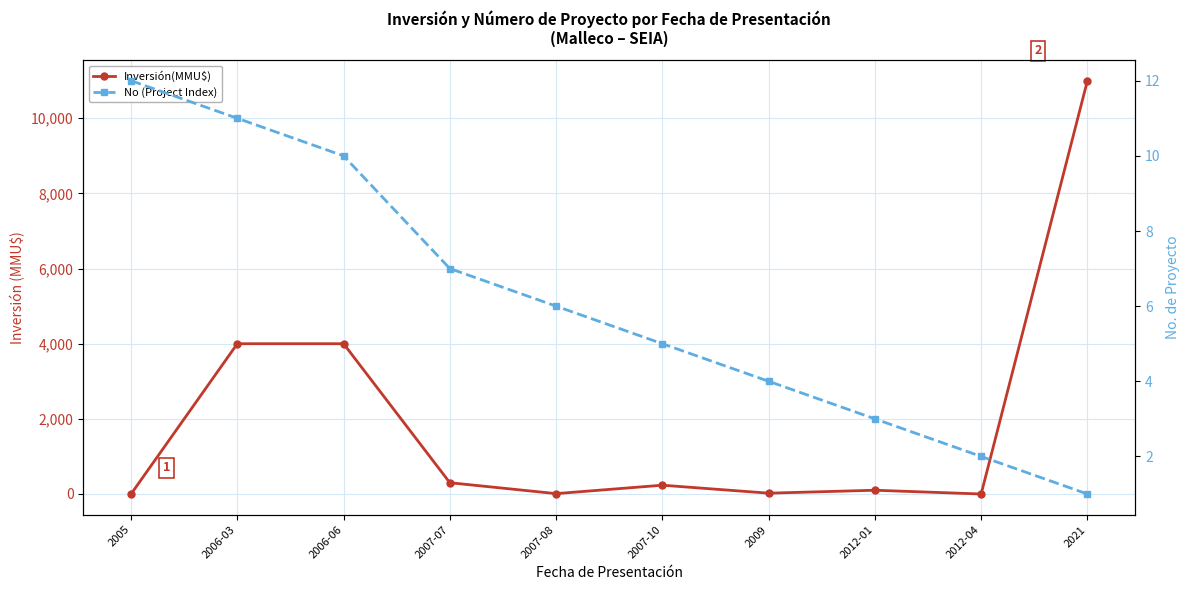

Rank the series by their average value, from highest to lowest.

Inversión(MMU$), No (Project Index)